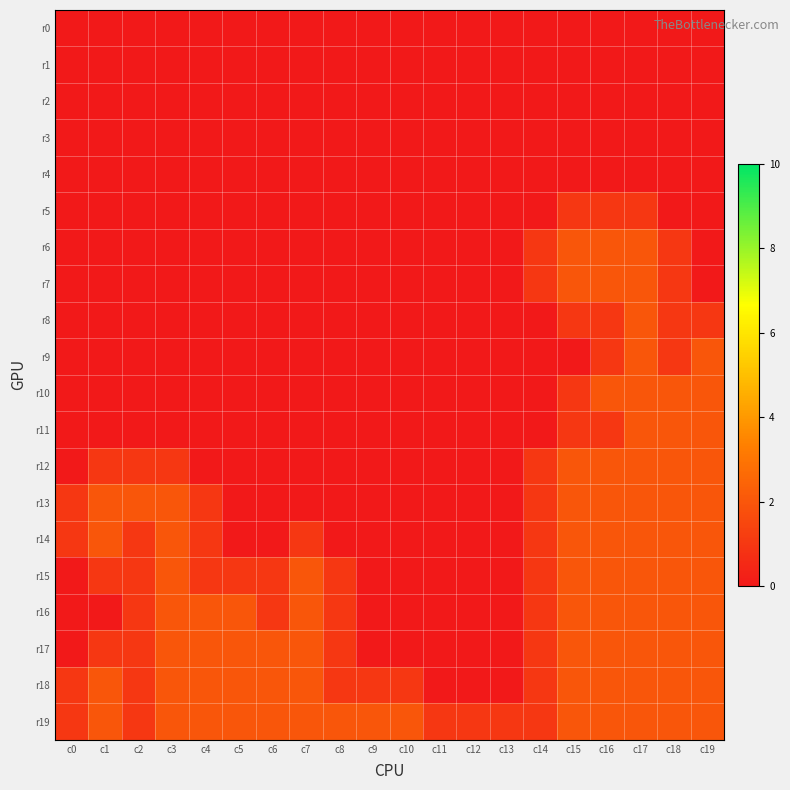

Reading left to right, list all the values displayed in this chart.

r0: c0=0	c1=0	c2=0	c3=0	c4=0	c5=0	c6=0	c7=0	c8=0	c9=0	c10=0	c11=0	c12=0	c13=0	c14=0	c15=0	c16=0	c17=0	c18=0	c19=0
r1: c0=0	c1=0	c2=0	c3=0	c4=0	c5=0	c6=0	c7=0	c8=0	c9=0	c10=0	c11=0	c12=0	c13=0	c14=0	c15=0	c16=0	c17=0	c18=0	c19=0
r2: c0=0	c1=0	c2=0	c3=0	c4=0	c5=0	c6=0	c7=0	c8=0	c9=0	c10=0	c11=0	c12=0	c13=0	c14=0	c15=0	c16=0	c17=0	c18=0	c19=0
r3: c0=0	c1=0	c2=0	c3=0	c4=0	c5=0	c6=0	c7=0	c8=0	c9=0	c10=0	c11=0	c12=0	c13=0	c14=0	c15=0	c16=0	c17=0	c18=0	c19=0
r4: c0=0	c1=0	c2=0	c3=0	c4=0	c5=0	c6=0	c7=0	c8=0	c9=0	c10=0	c11=0	c12=0	c13=0	c14=0	c15=0	c16=0	c17=0	c18=0	c19=0
r5: c0=0	c1=0	c2=0	c3=0	c4=0	c5=0	c6=0	c7=0	c8=0	c9=0	c10=0	c11=0	c12=0	c13=0	c14=0	c15=1	c16=1	c17=1	c18=0	c19=0
r6: c0=0	c1=0	c2=0	c3=0	c4=0	c5=0	c6=0	c7=0	c8=0	c9=0	c10=0	c11=0	c12=0	c13=0	c14=1	c15=2	c16=2	c17=2	c18=1	c19=0
r7: c0=0	c1=0	c2=0	c3=0	c4=0	c5=0	c6=0	c7=0	c8=0	c9=0	c10=0	c11=0	c12=0	c13=0	c14=1	c15=2	c16=2	c17=2	c18=1	c19=0
r8: c0=0	c1=0	c2=0	c3=0	c4=0	c5=0	c6=0	c7=0	c8=0	c9=0	c10=0	c11=0	c12=0	c13=0	c14=0	c15=1	c16=1	c17=2	c18=1	c19=1
r9: c0=0	c1=0	c2=0	c3=0	c4=0	c5=0	c6=0	c7=0	c8=0	c9=0	c10=0	c11=0	c12=0	c13=0	c14=0	c15=0	c16=1	c17=2	c18=1	c19=2
r10: c0=0	c1=0	c2=0	c3=0	c4=0	c5=0	c6=0	c7=0	c8=0	c9=0	c10=0	c11=0	c12=0	c13=0	c14=0	c15=1	c16=2	c17=2	c18=2	c19=2
r11: c0=0	c1=0	c2=0	c3=0	c4=0	c5=0	c6=0	c7=0	c8=0	c9=0	c10=0	c11=0	c12=0	c13=0	c14=0	c15=1	c16=1	c17=2	c18=2	c19=2
r12: c0=0	c1=1	c2=1	c3=1	c4=0	c5=0	c6=0	c7=0	c8=0	c9=0	c10=0	c11=0	c12=0	c13=0	c14=1	c15=2	c16=2	c17=2	c18=2	c19=2
r13: c0=1	c1=2	c2=2	c3=2	c4=1	c5=0	c6=0	c7=0	c8=0	c9=0	c10=0	c11=0	c12=0	c13=0	c14=1	c15=2	c16=2	c17=2	c18=2	c19=2
r14: c0=1	c1=2	c2=1	c3=2	c4=1	c5=0	c6=0	c7=1	c8=0	c9=0	c10=0	c11=0	c12=0	c13=0	c14=1	c15=2	c16=2	c17=2	c18=2	c19=2
r15: c0=0	c1=1	c2=1	c3=2	c4=1	c5=1	c6=1	c7=2	c8=1	c9=0	c10=0	c11=0	c12=0	c13=0	c14=1	c15=2	c16=2	c17=2	c18=2	c19=2
r16: c0=0	c1=0	c2=1	c3=2	c4=2	c5=2	c6=1	c7=2	c8=1	c9=0	c10=0	c11=0	c12=0	c13=0	c14=1	c15=2	c16=2	c17=2	c18=2	c19=2
r17: c0=0	c1=1	c2=1	c3=2	c4=2	c5=2	c6=2	c7=2	c8=1	c9=0	c10=0	c11=0	c12=0	c13=0	c14=1	c15=2	c16=2	c17=2	c18=2	c19=2
r18: c0=1	c1=2	c2=1	c3=2	c4=2	c5=2	c6=2	c7=2	c8=1	c9=1	c10=1	c11=0	c12=0	c13=0	c14=1	c15=2	c16=2	c17=2	c18=2	c19=2
r19: c0=1	c1=2	c2=1	c3=2	c4=2	c5=2	c6=2	c7=2	c8=2	c9=2	c10=2	c11=1	c12=1	c13=1	c14=1	c15=2	c16=2	c17=2	c18=2	c19=2